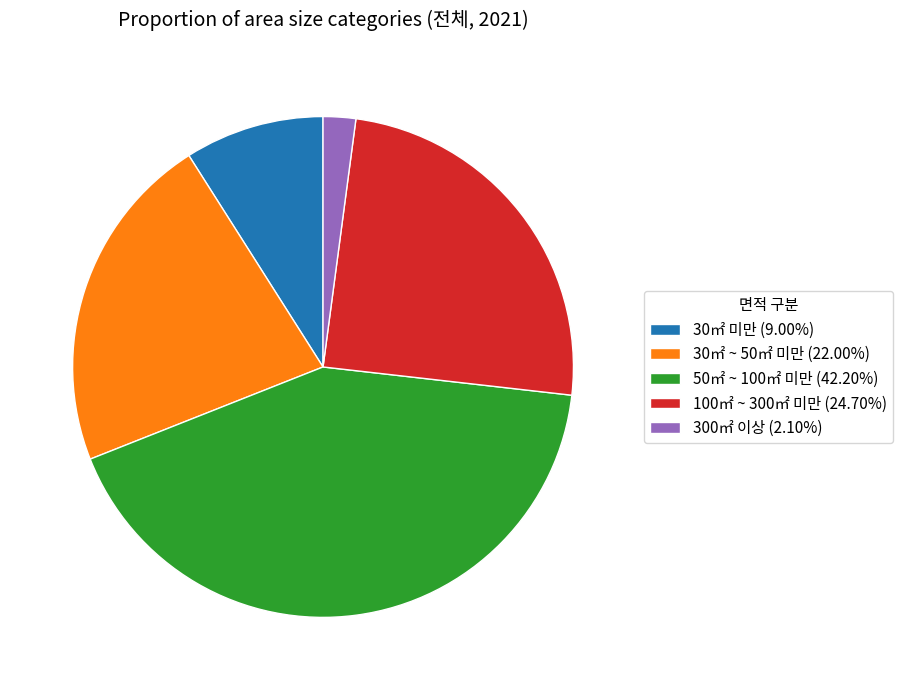

The 100㎡ ~ 300㎡ 미만 slice represents 14% of the pie. True or false?

False